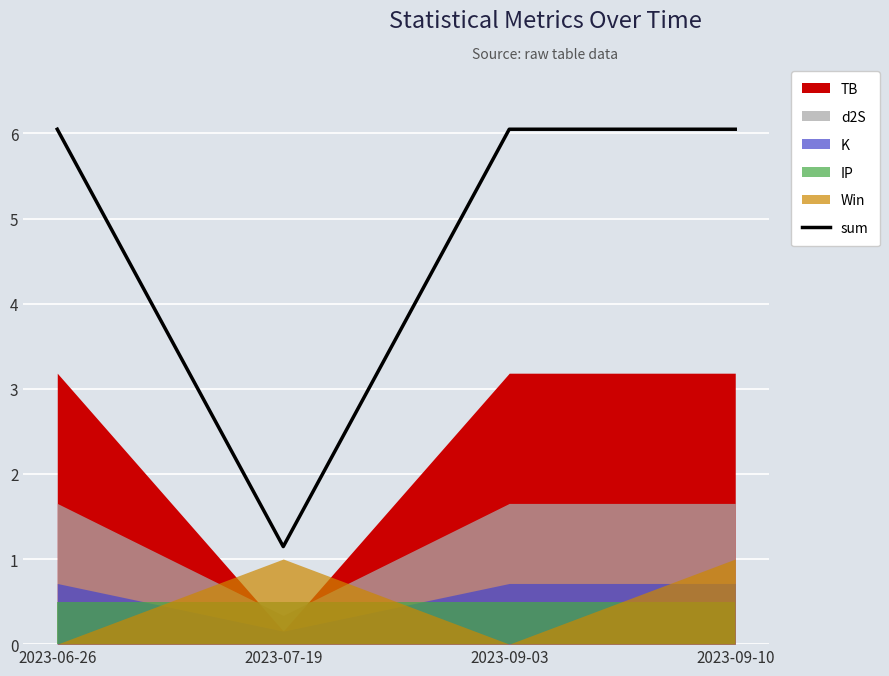

True or false: there are more than 1 points higher than both neighbors.

False